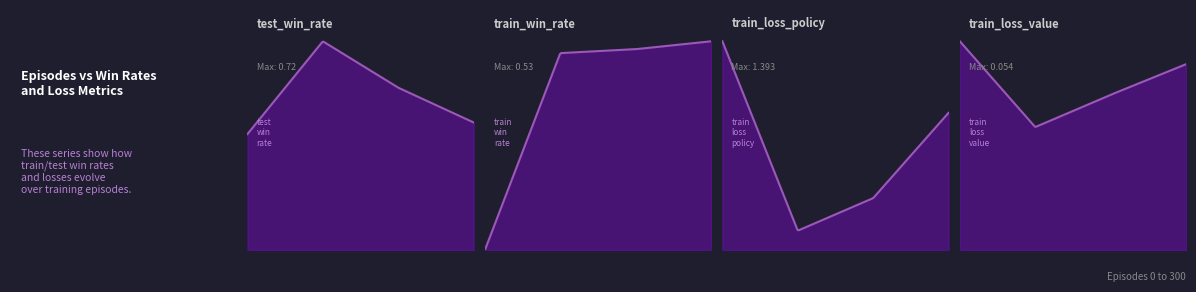

At which category does train_loss_policy reach its first local valley?

100